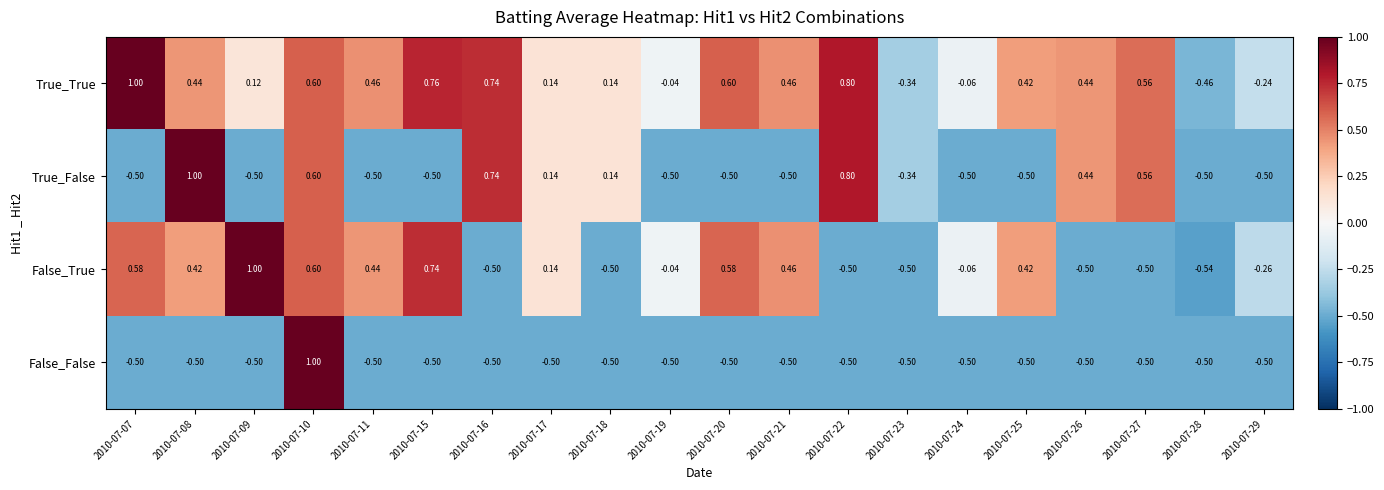

Is the value of False_False at 2010-07-20 greater than the value of False_True at 2010-07-09?

No